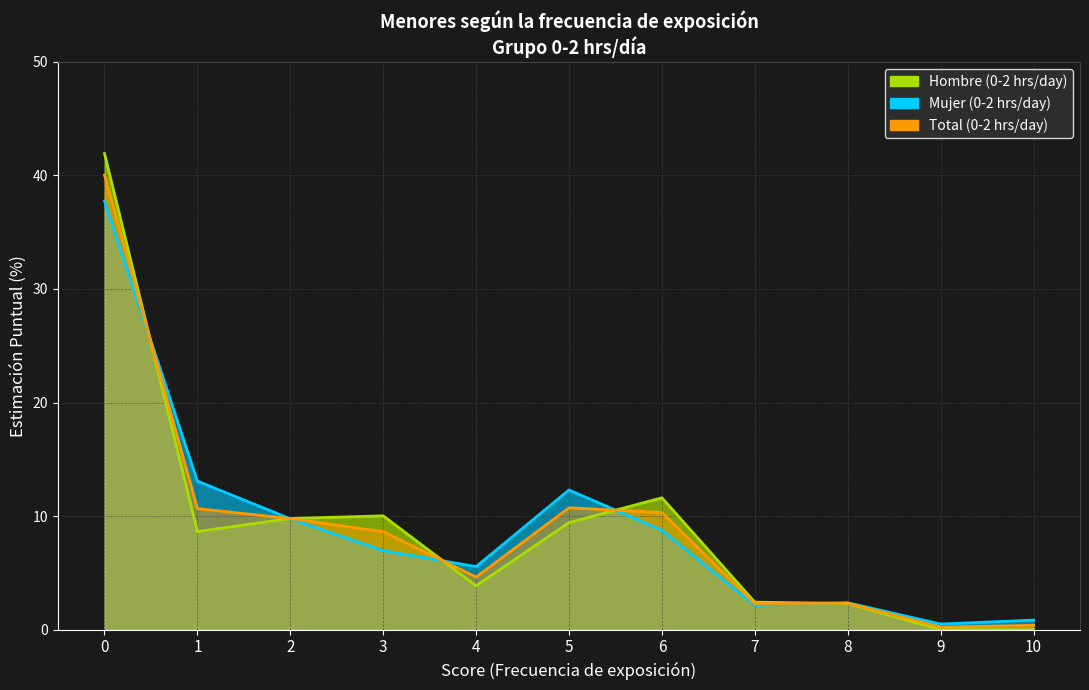

Rank the series by their average value, from highest to lowest.

Hombre, Total, Mujer